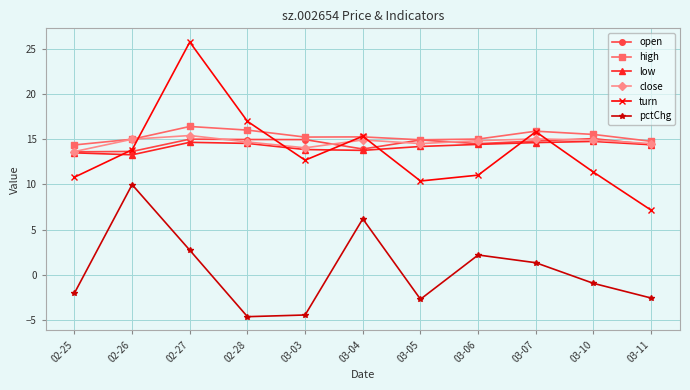

Is the value of pctChg at 02-26 greater than the value of close at 03-04?

No